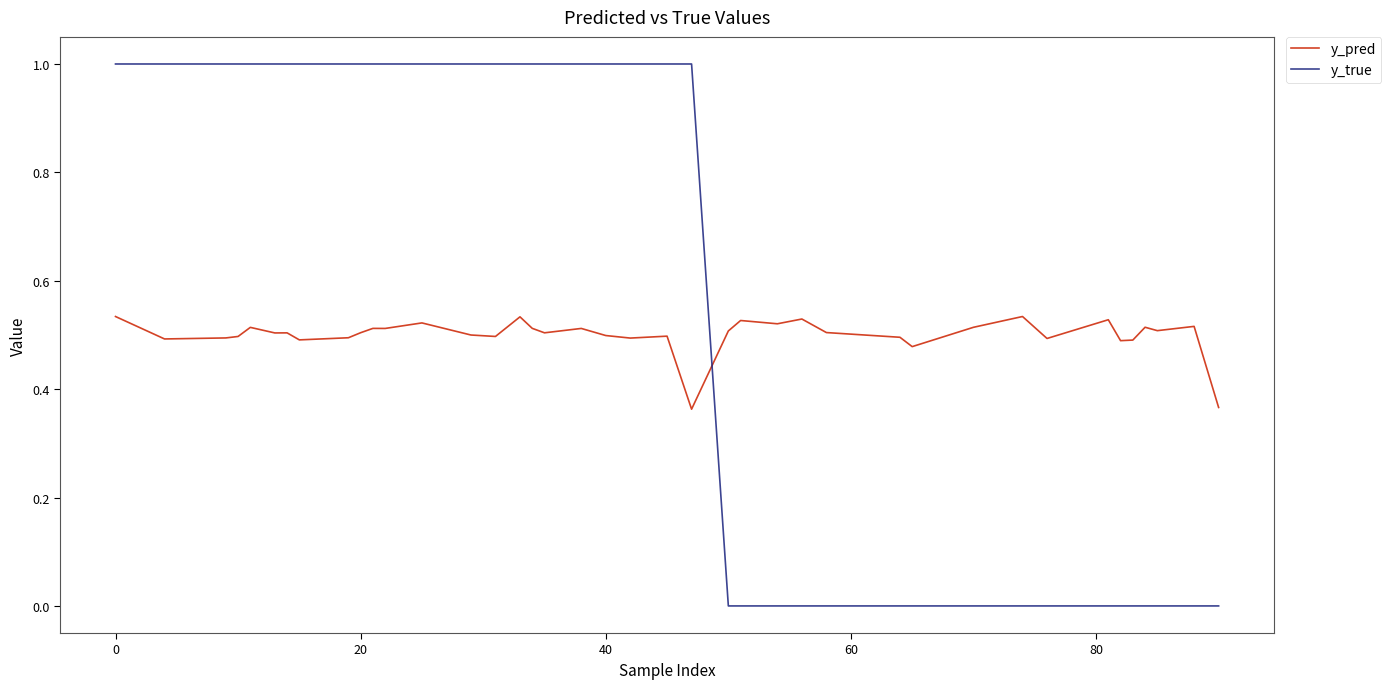

Which series has the largest total across all categories?

y_true